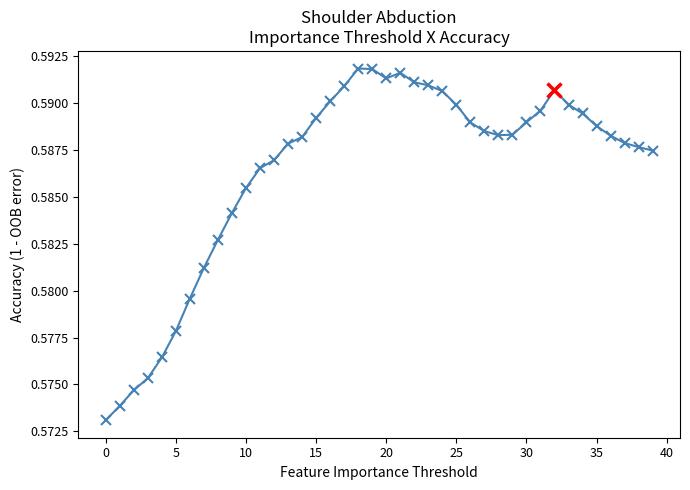

True or false: the data has more than 1 interior local peaks.

True